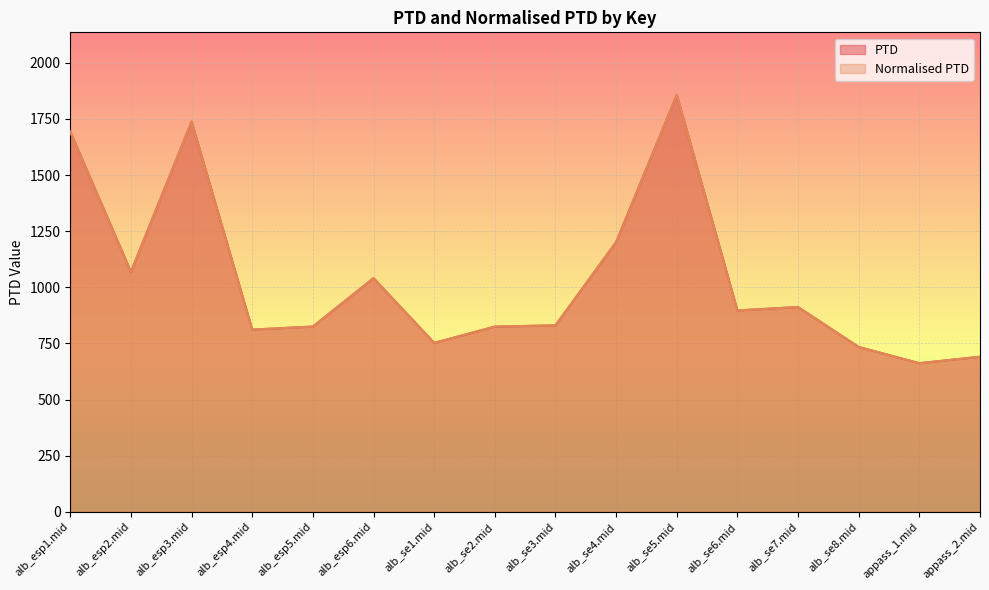

What are all the series names shown in the legend?

PTD, Normalised PTD